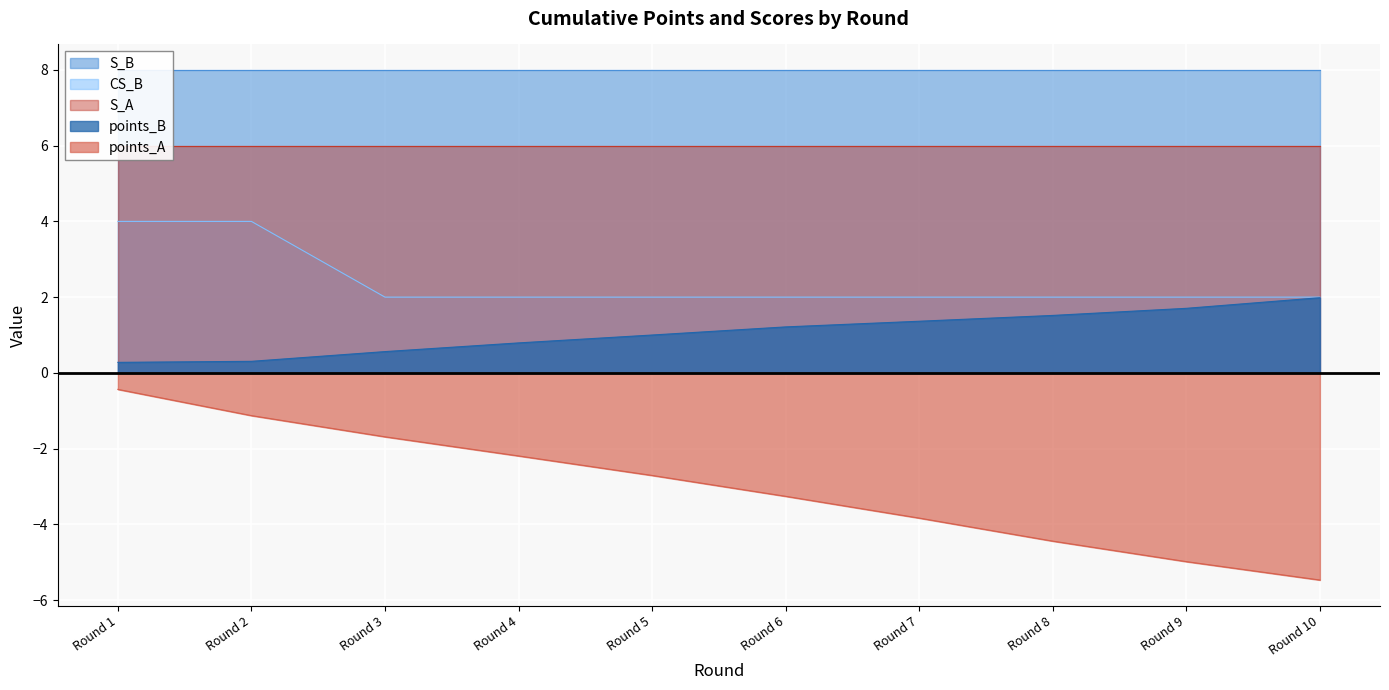

Is the value of CS_B at Round 2 greater than the value of points_B at Round 6?

Yes